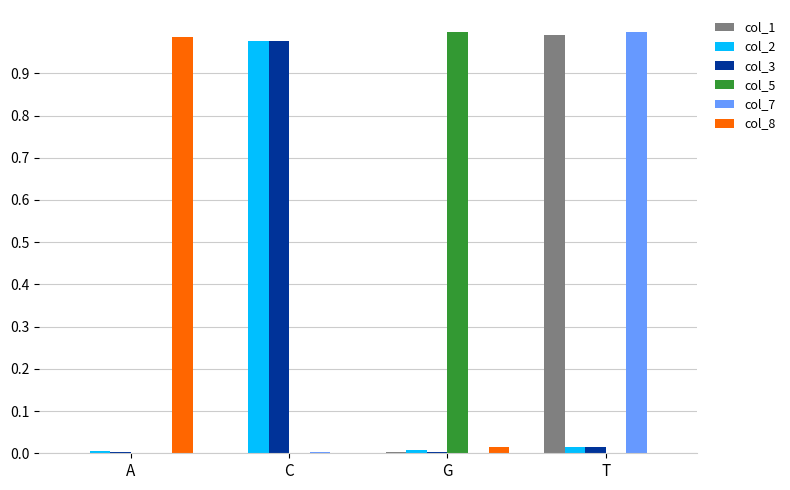

The col_8 series shows 0.6 at C. True or false?

False